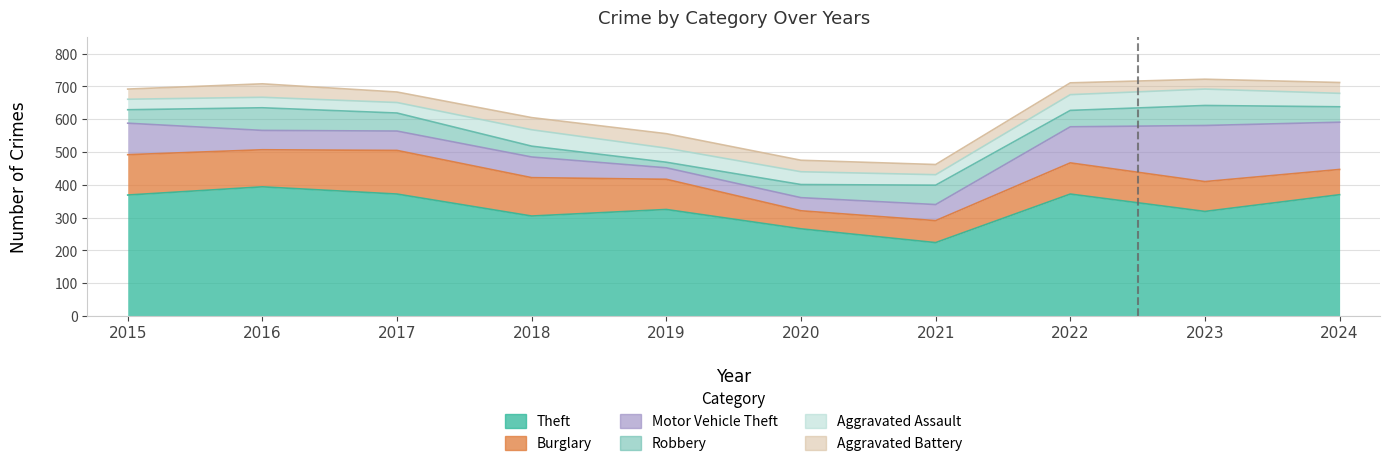

Which series has the largest total across all categories?

Theft